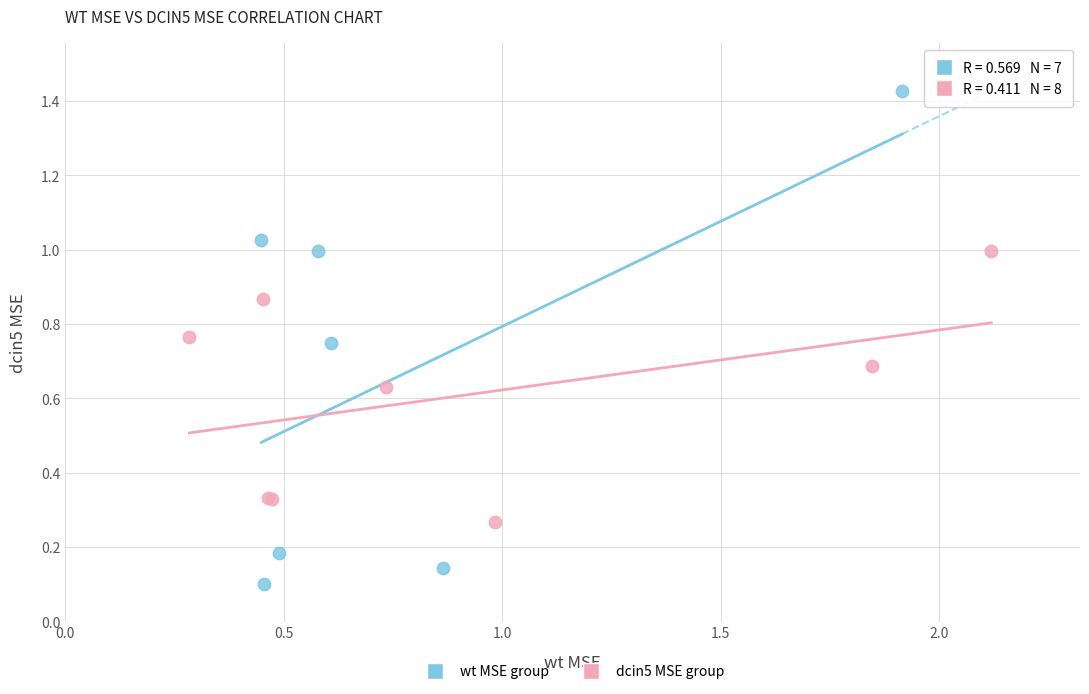

What are all the series names shown in the legend?

wt MSE group, dcin5 MSE group